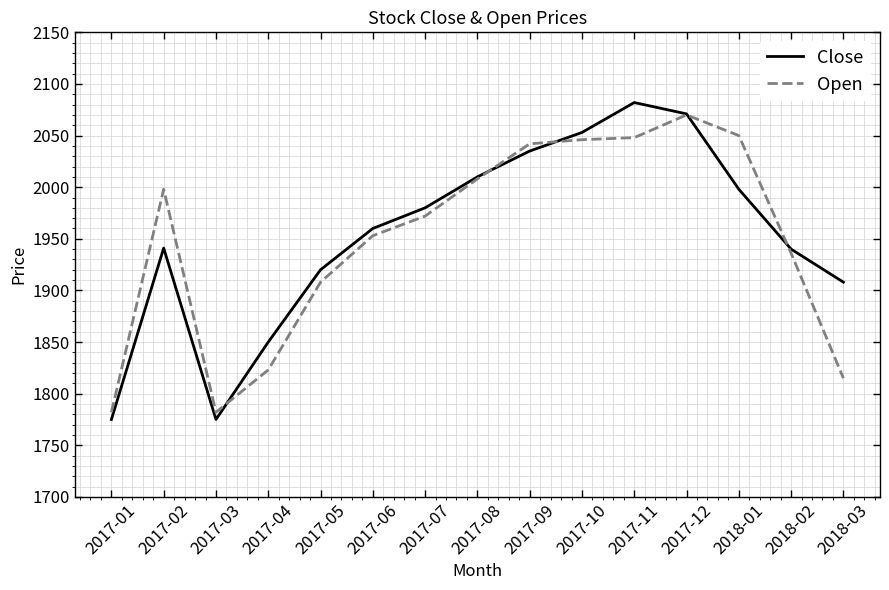

What is the total value across all series at 2017-08?

4018